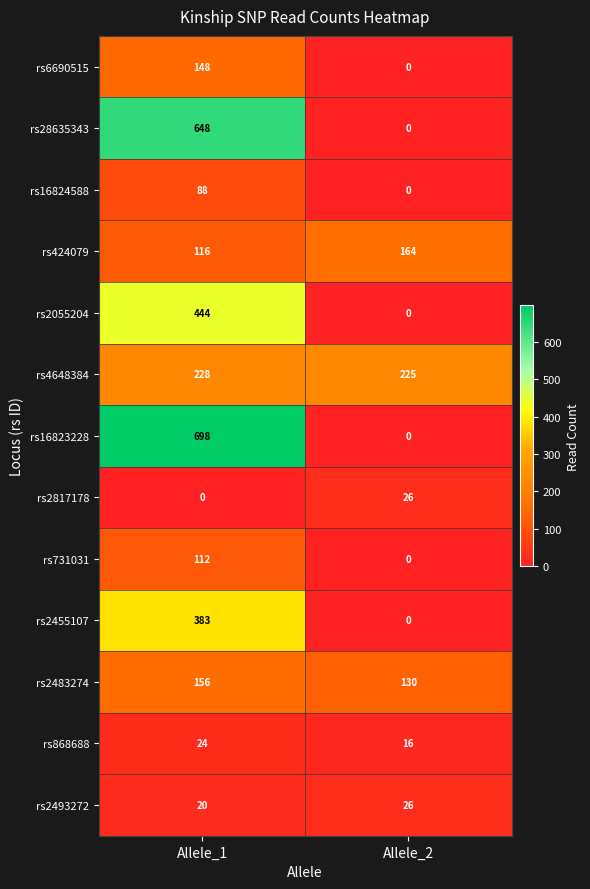

Reading left to right, extract all data points from this chart.

rs6690515: 148	0
rs28635343: 648	0
rs16824588: 88	0
rs424079: 116	164
rs2055204: 444	0
rs4648384: 228	225
rs16823228: 698	0
rs2817178: 0	26
rs731031: 112	0
rs2455107: 383	0
rs2483274: 156	130
rs868688: 24	16
rs2493272: 20	26